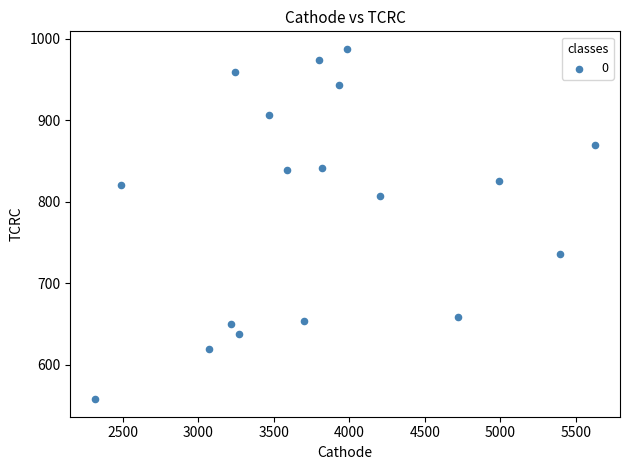

What is the range of X values (max minus min)?

3309.9